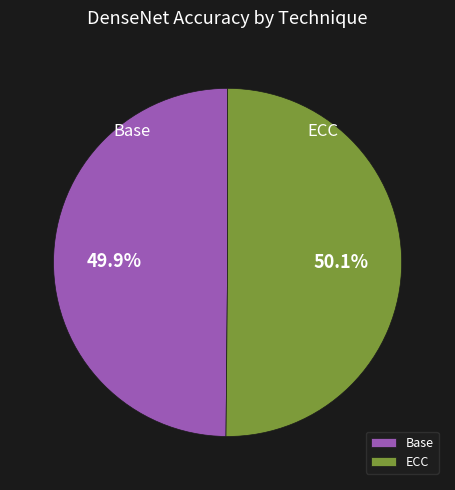

Is there a majority slice in this chart?

Yes